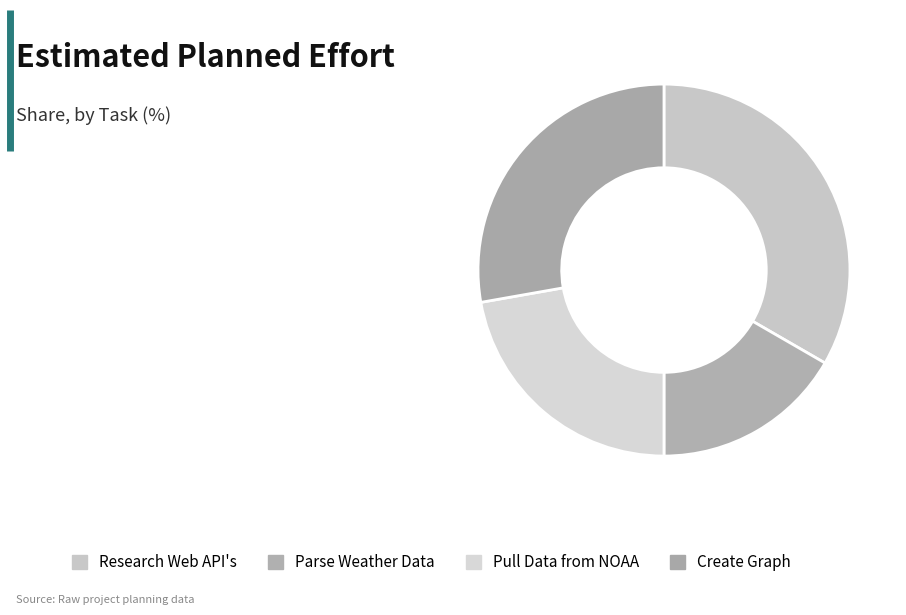

Count the number of slices in the pie.

4